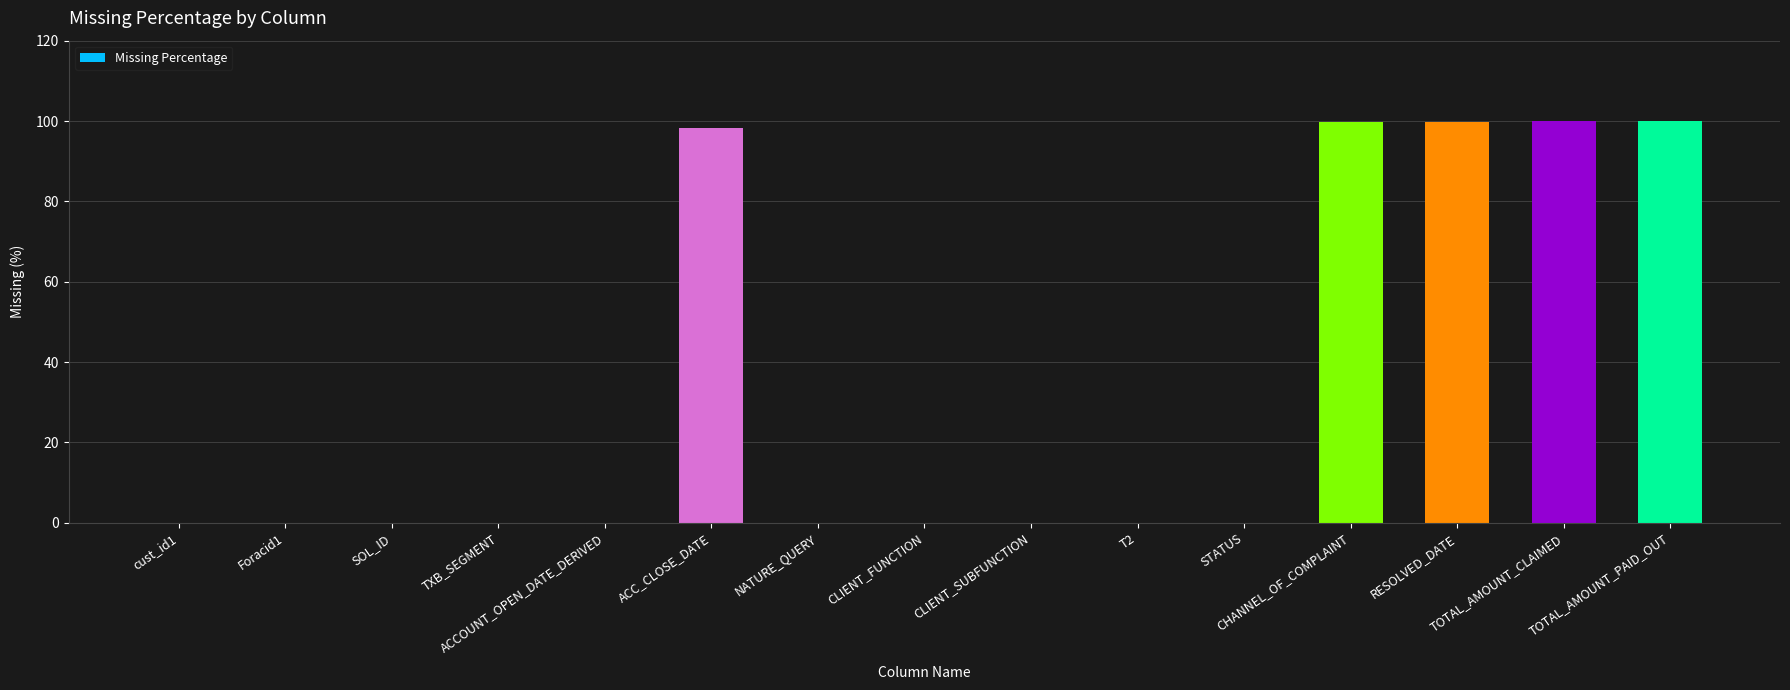

What is the greatest value displayed?

100.0